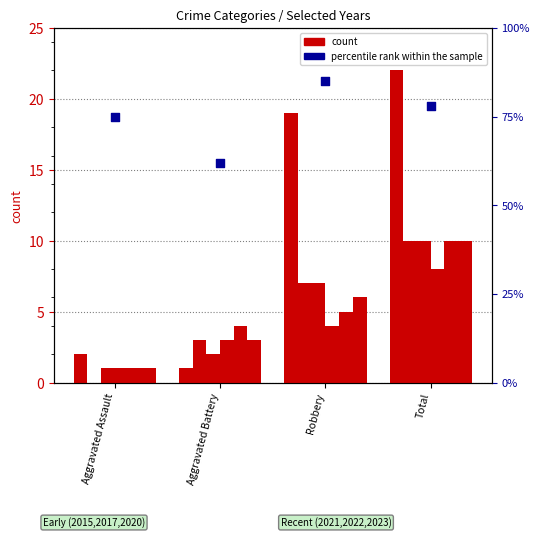

What is the change in value from Aggravated Battery to Robbery?

+23